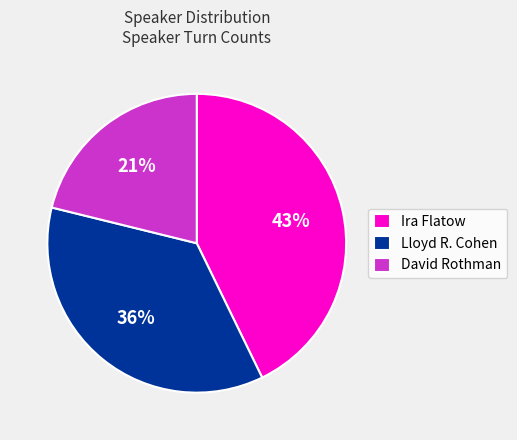

To the nearest percent, what is the combined percentage of Lloyd R. Cohen and Ira Flatow?

79%